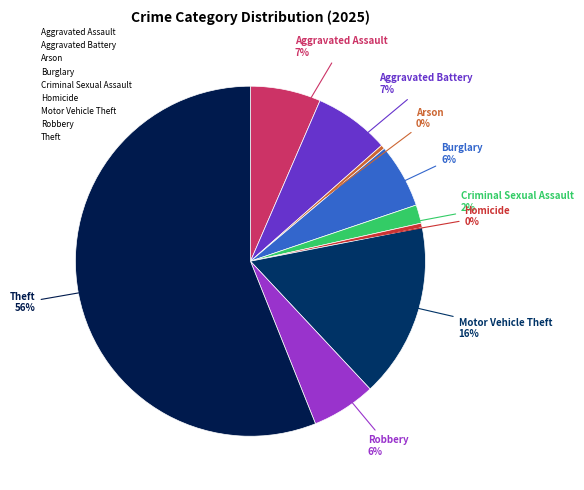

Which category has the biggest portion of the pie?

Theft